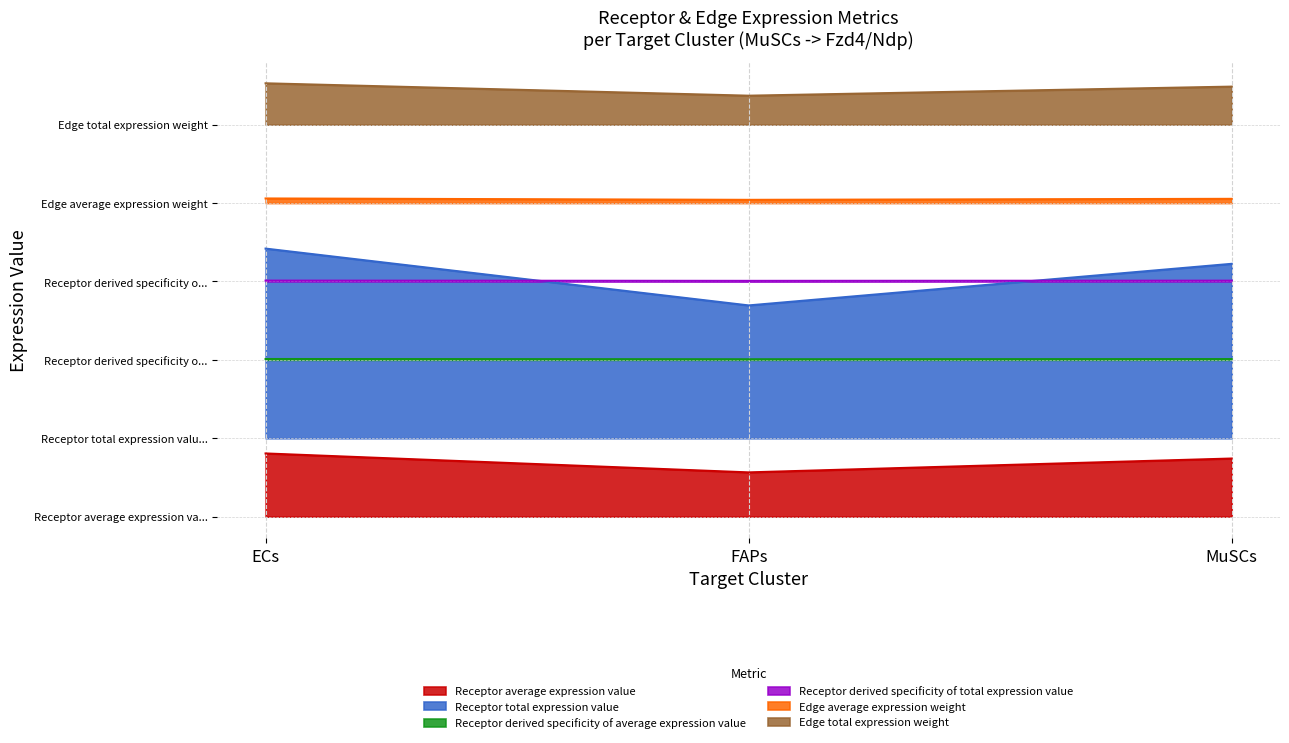

The value of Receptor total expression value at MuSCs is 31.2. True or false?

False